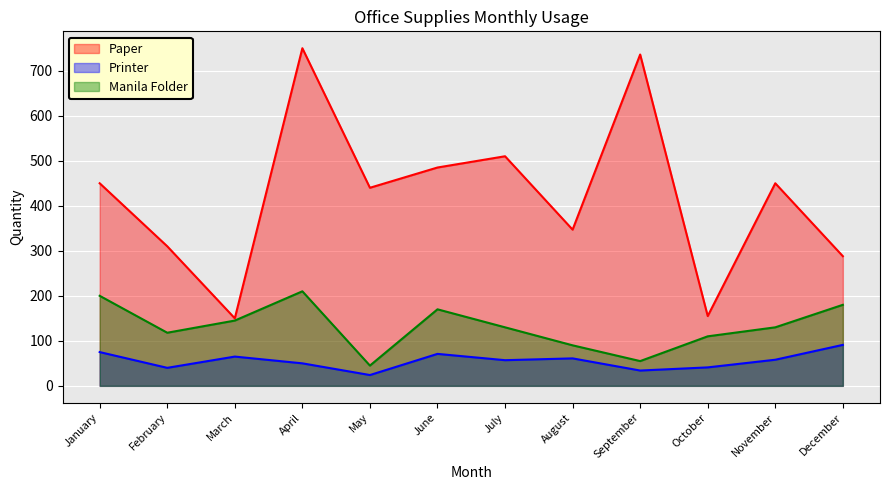

Where does the Paper series first go above 450?

April